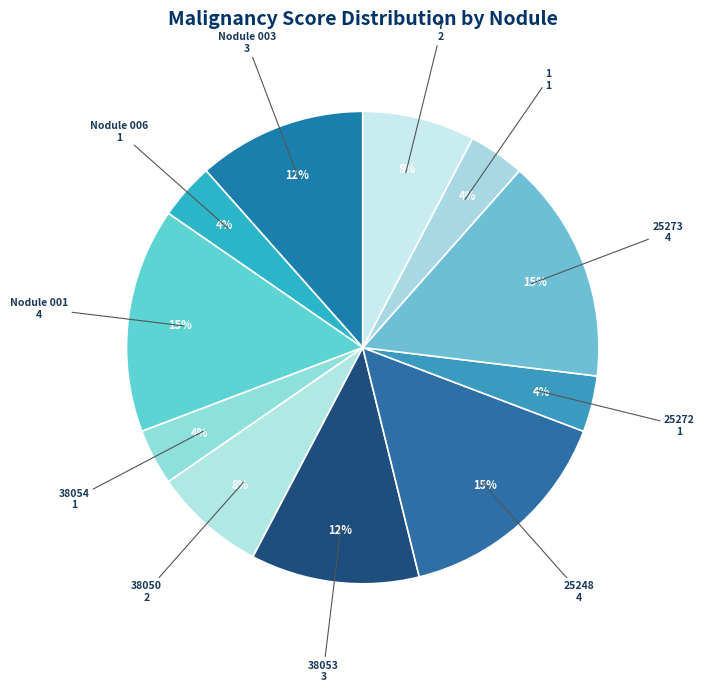

To the nearest percent, what is the average slice percentage?

9%